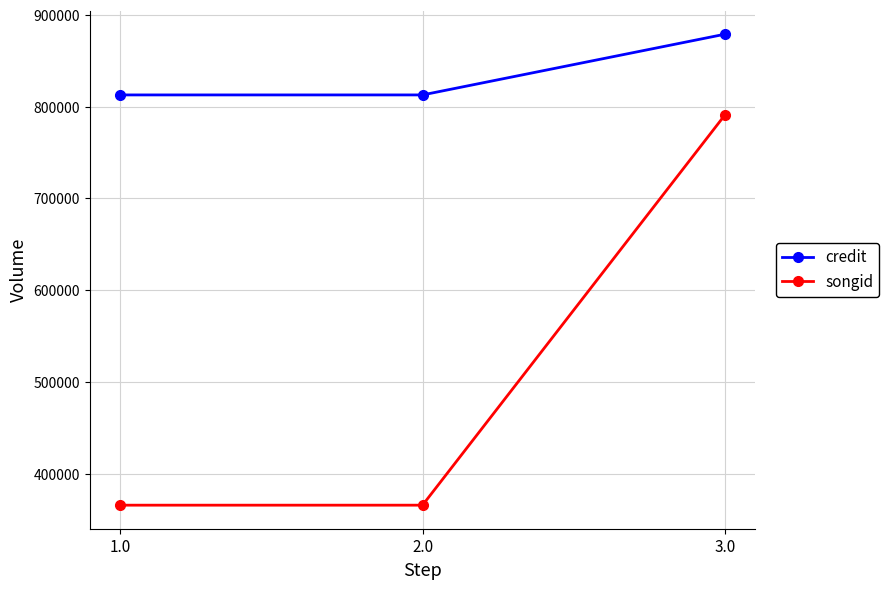

What are all the series names shown in the legend?

credit, songid